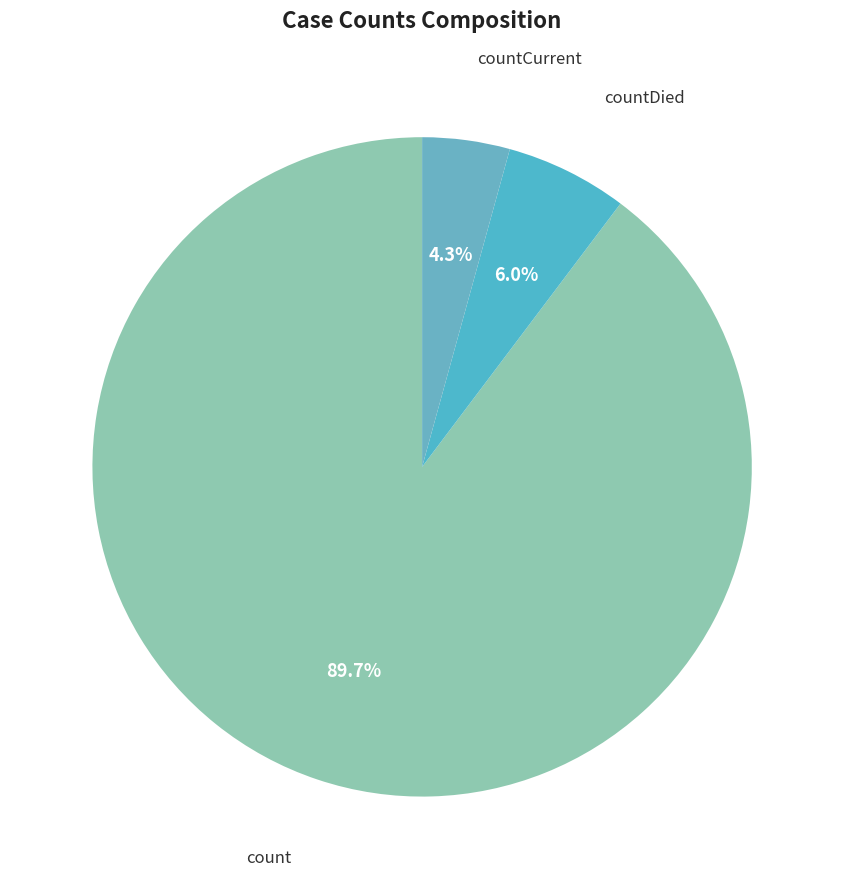

What is the ratio of the value at countDied to the value at count?

0.1